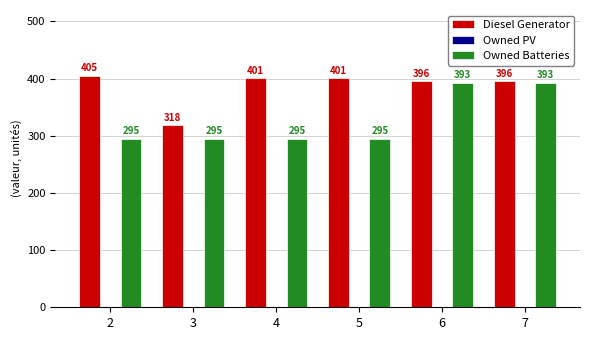

The value of Diesel Generator at 4 is 174. True or false?

False